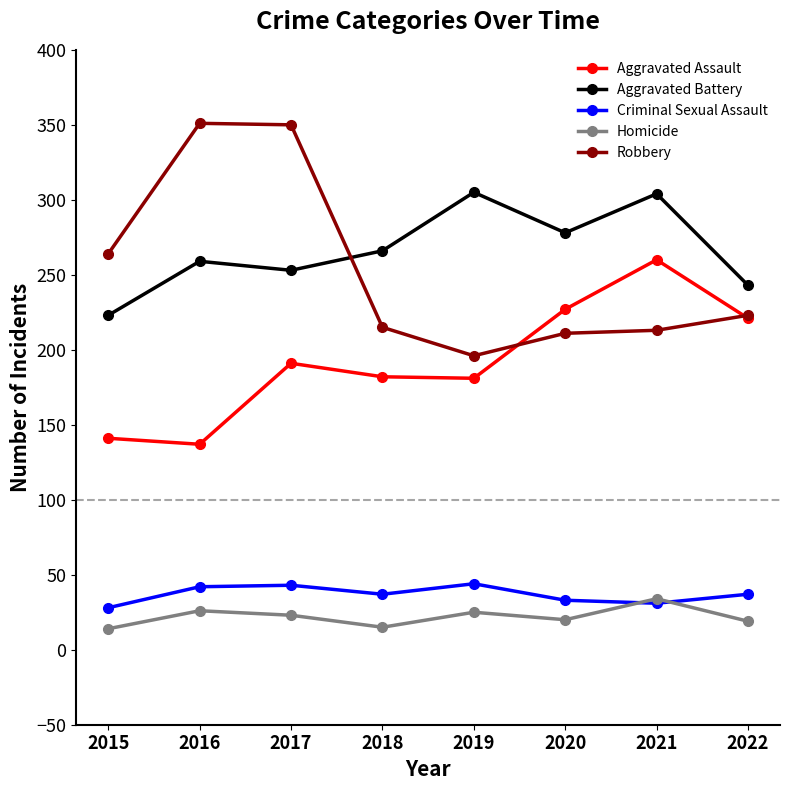

What are all the series names shown in the legend?

Aggravated Assault, Aggravated Battery, Criminal Sexual Assault, Homicide, Robbery